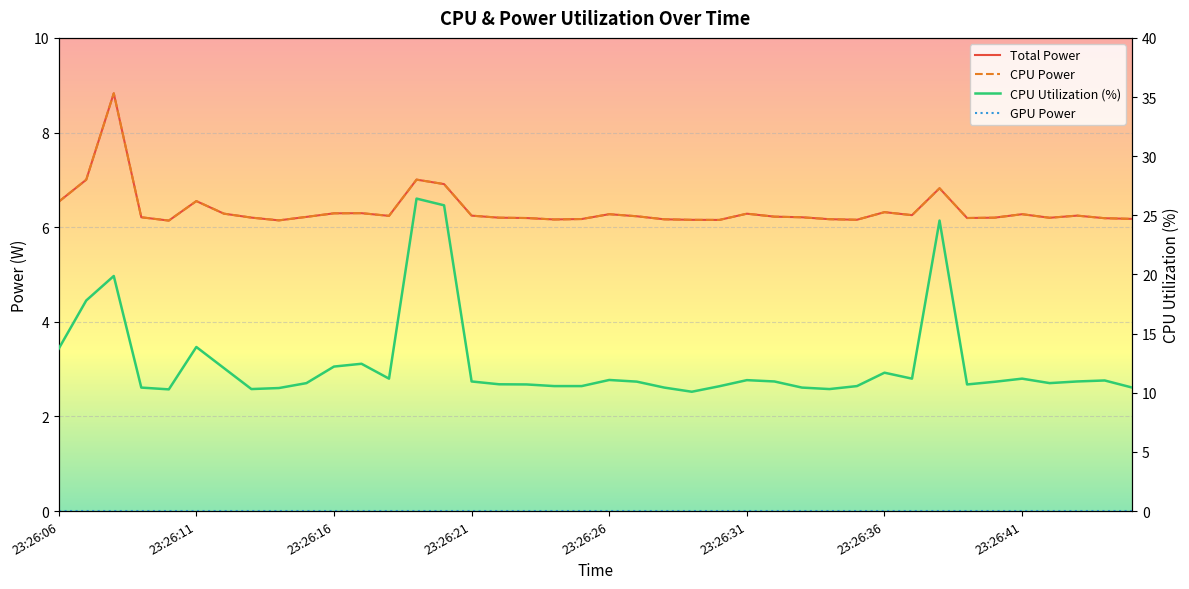

Which series changed the most between 31 and 38?

CPU Utilization (%)